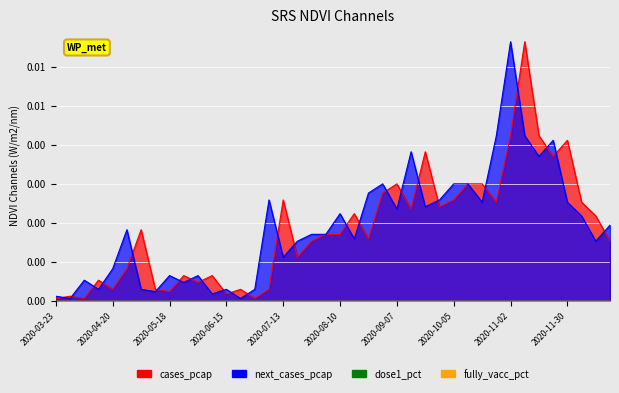

Between 2020-04-27 and 2020-06-15, which series saw the biggest shift?

next_cases_pcap